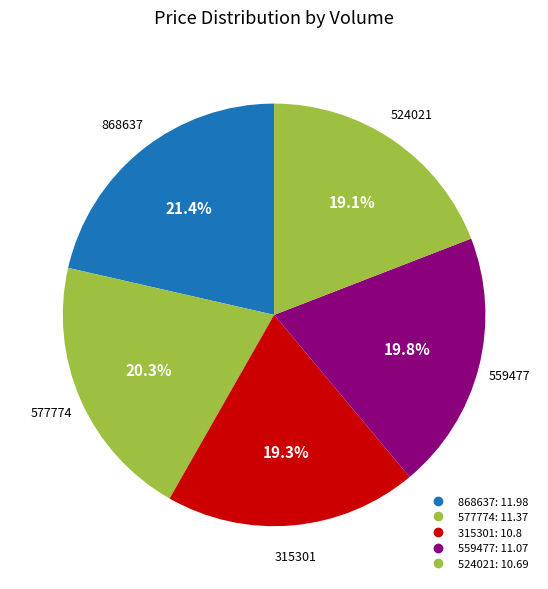

Is 315301 the majority of the pie?

No